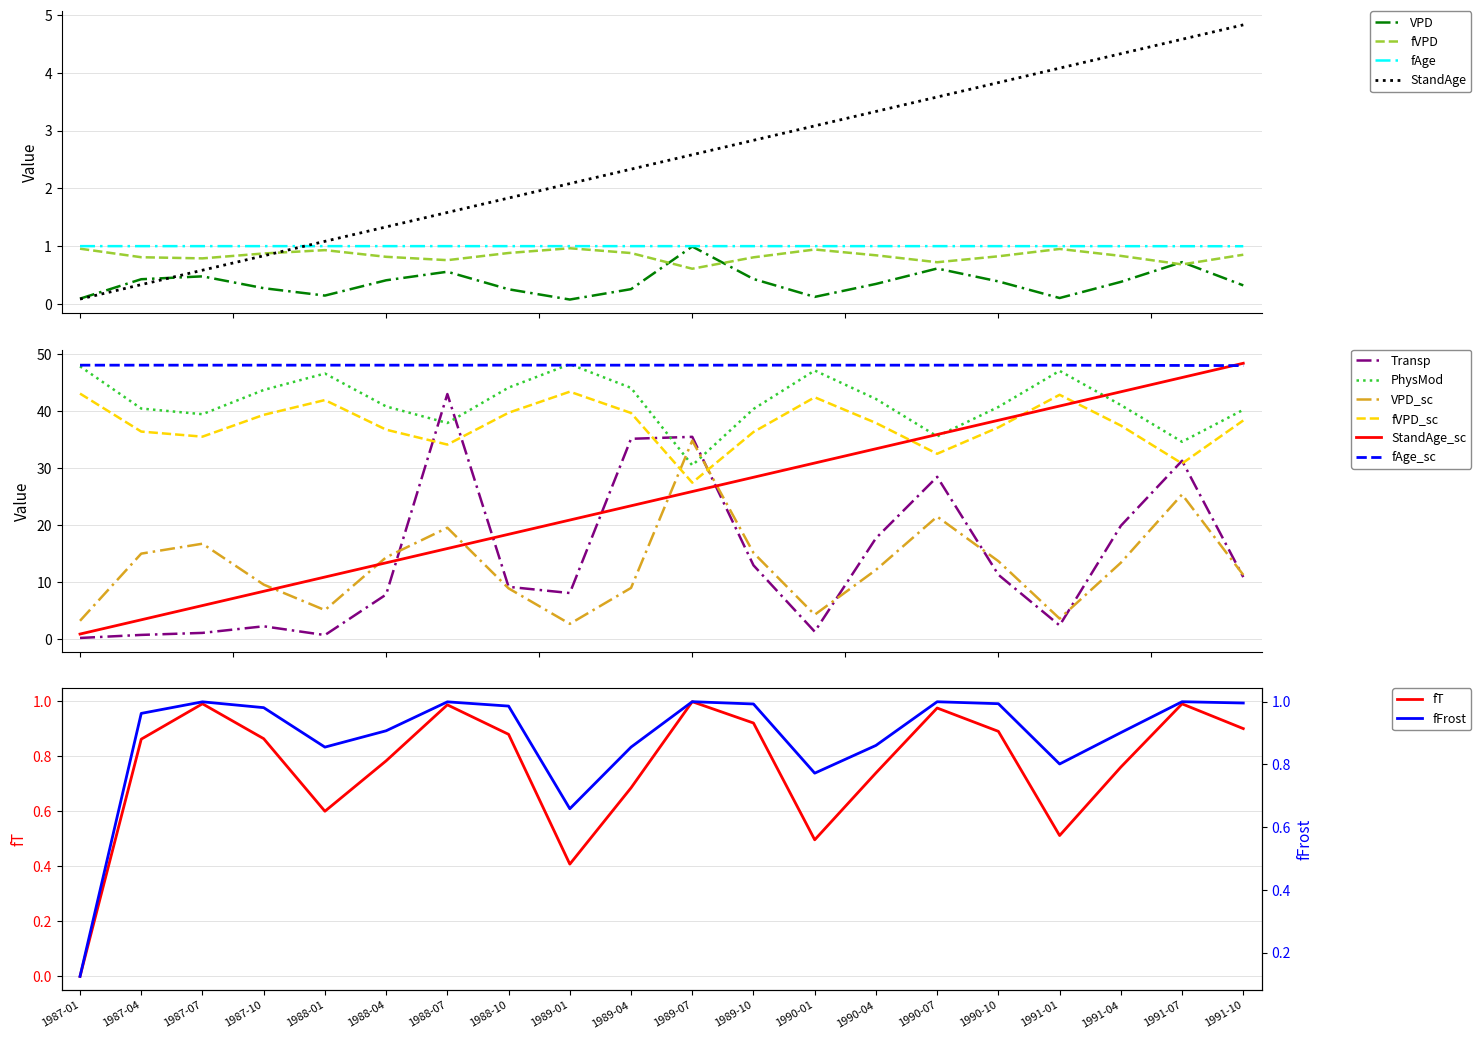

Where do Transp and fAge first cross each other?

1987-04 and 1987-07